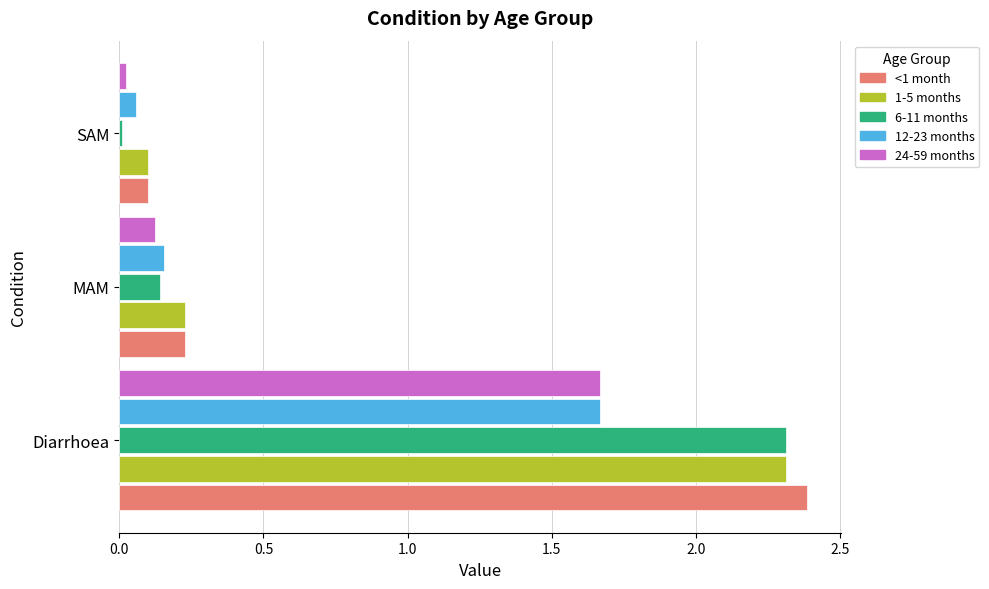

Which category has the lowest value in the 12-23 months series?

SAM